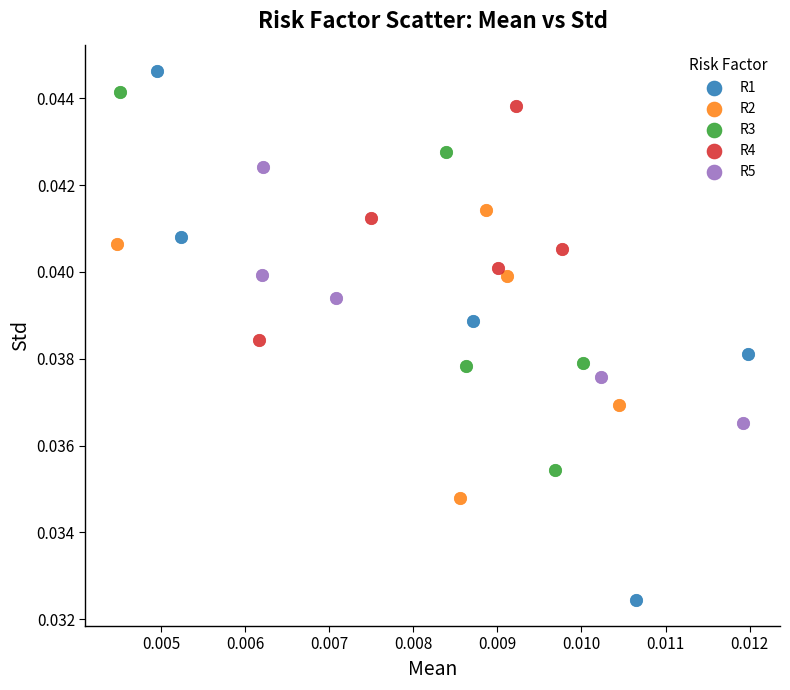

Which series has the largest Y range (max minus min)?

R1